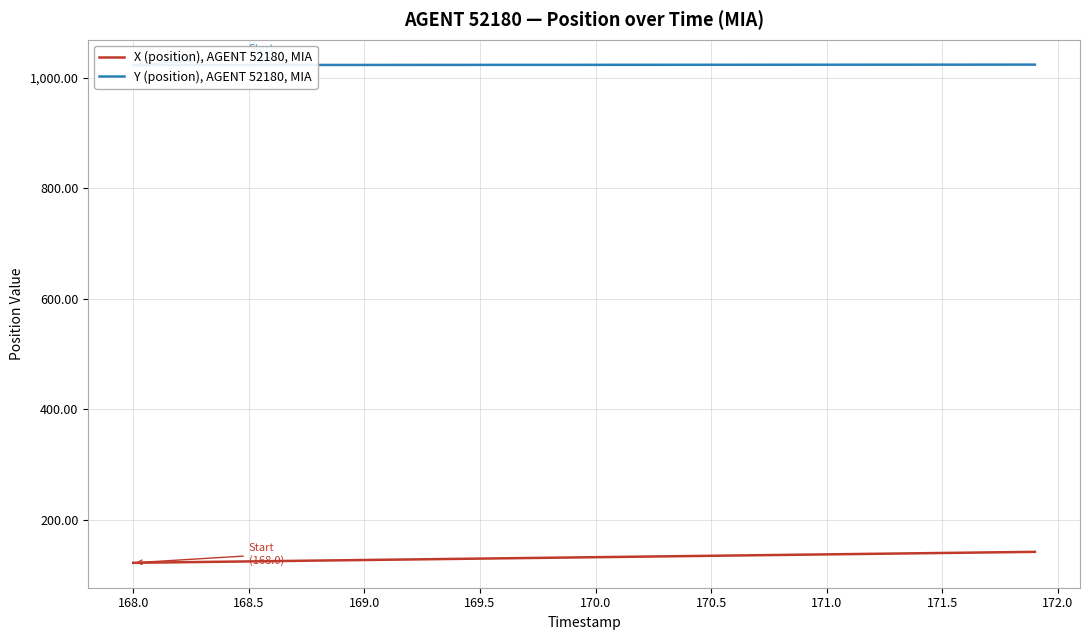

True or false: Y (position), AGENT 52180, MIA and X (position), AGENT 52180, MIA intersect in this chart.

False